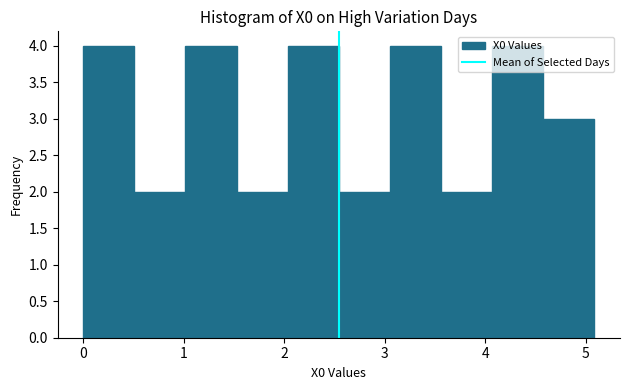

Reading left to right, transcribe this chart: for each bar, give the range it covers on the x-axis and its height. Neither the bar edges nor the heights are printed on the chart, so give them approximately, as read against the axes.

0.0 to 0.5: 4
0.5 to 1.0: 2
1.0 to 1.5: 4
1.5 to 2.0: 2
2.0 to 2.5: 4
2.5 to 3.1: 2
3.1 to 3.6: 4
3.6 to 4.1: 2
4.1 to 4.6: 4
4.6 to 5.1: 3